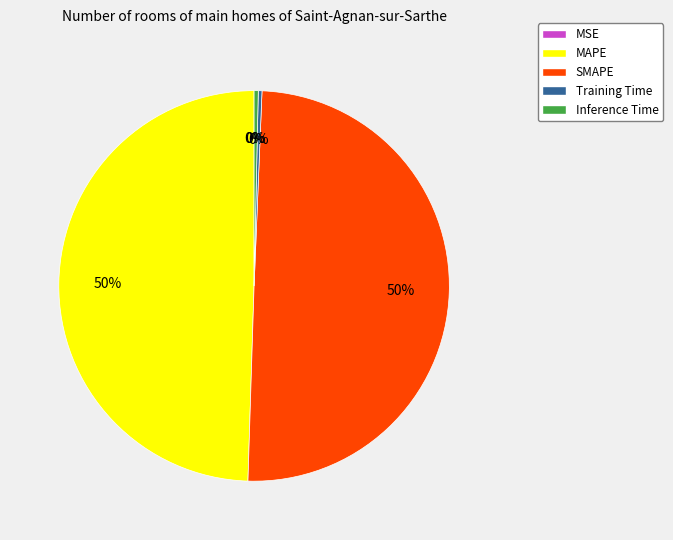

To the nearest percent, what is the average slice percentage?

20%